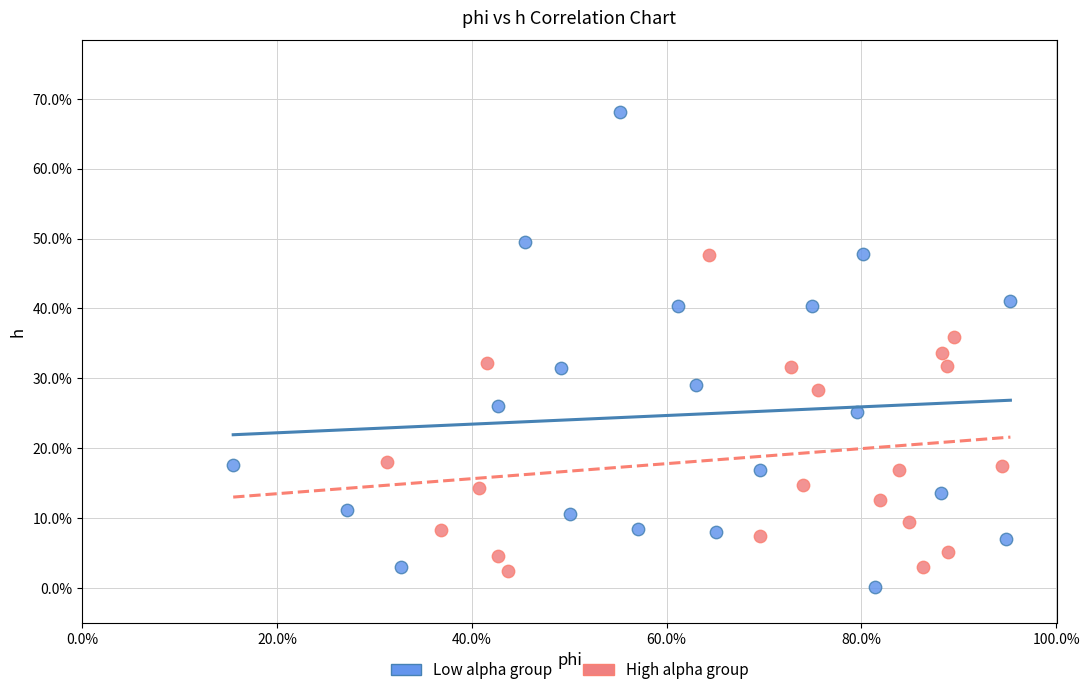

Which series reaches the minimum Y coordinate?

Low alpha group